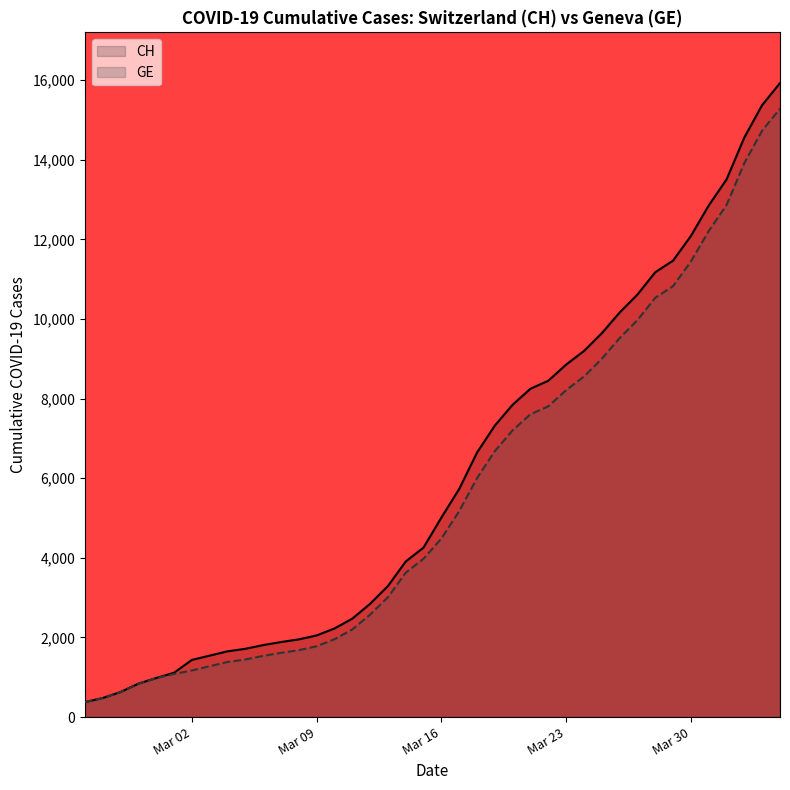

What is the difference between the maximum and minimum values in the GE series?

14909